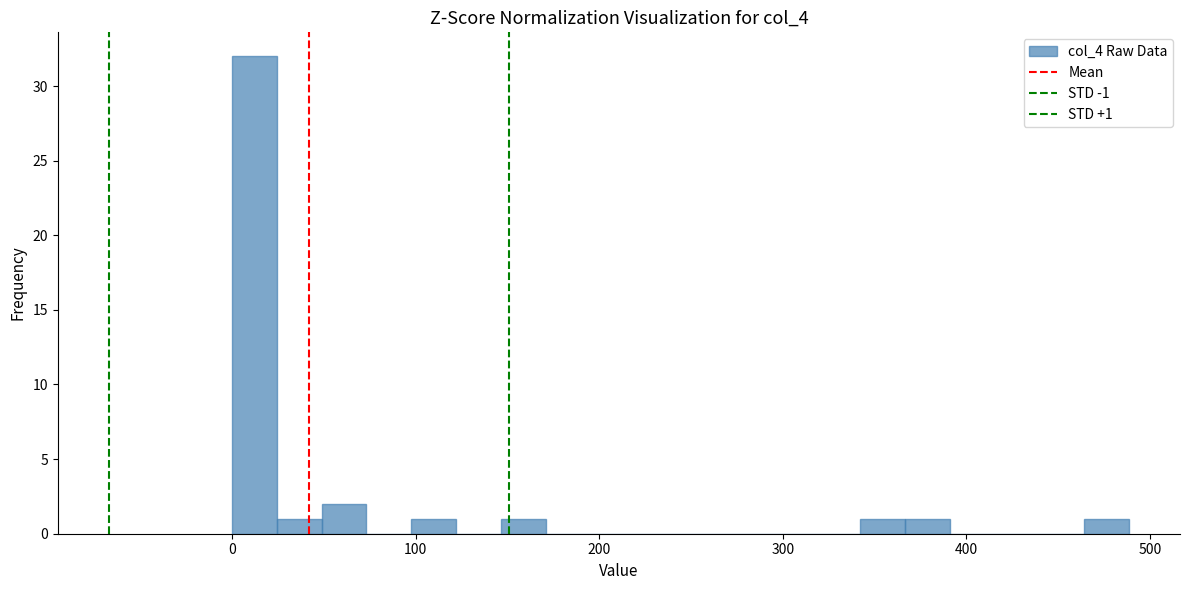

Around what value on the x-axis is the tallest bar? Give the approximate position of its centre, as read against the axis.

10